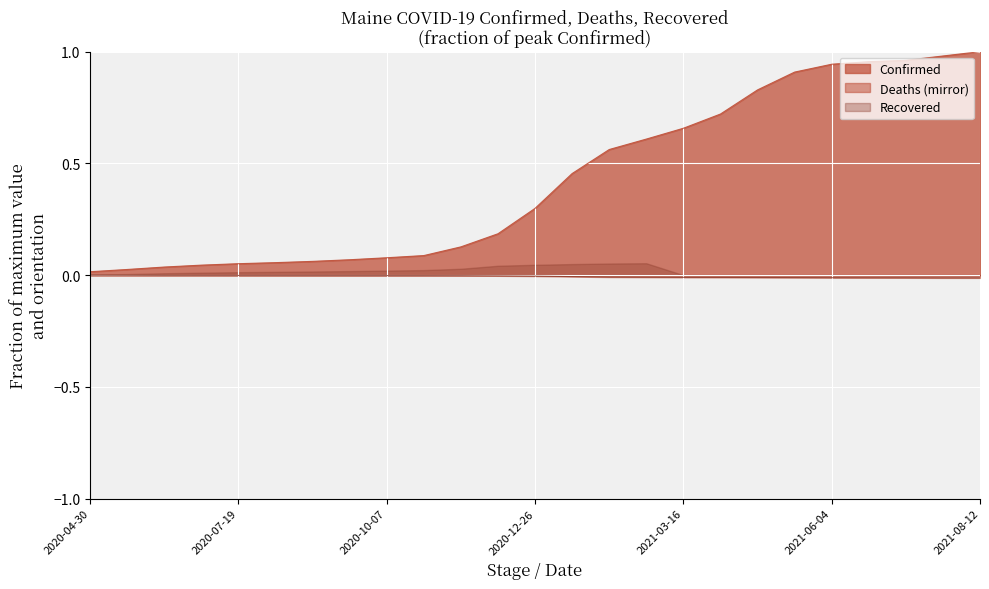

What is the label of the 15th point from the right?

2020-11-16